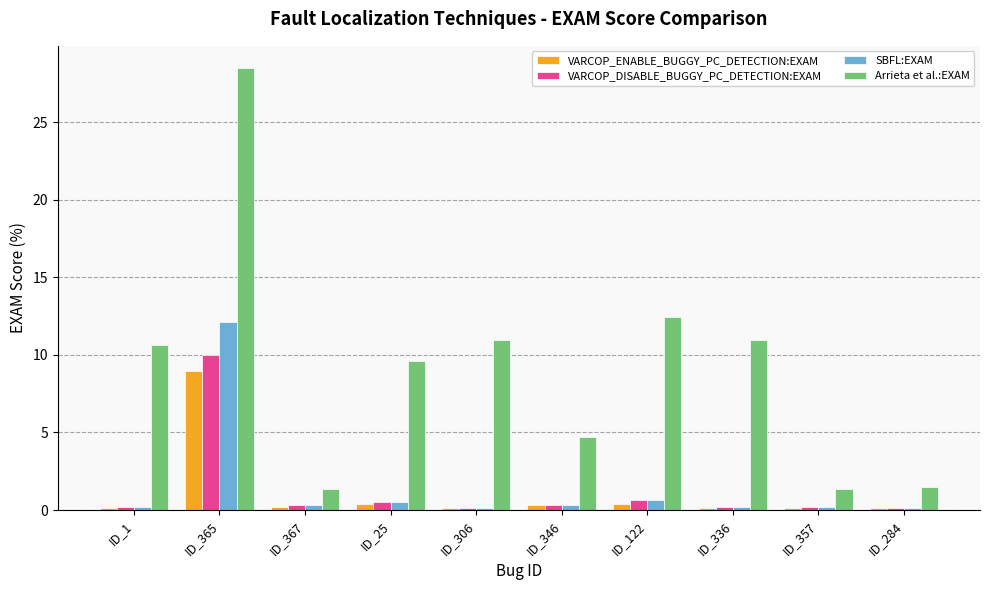

What is the difference between the maximum and minimum values in the VARCOP_ENABLE_BUGGY_PC_DETECTION:EXAM series?

8.9